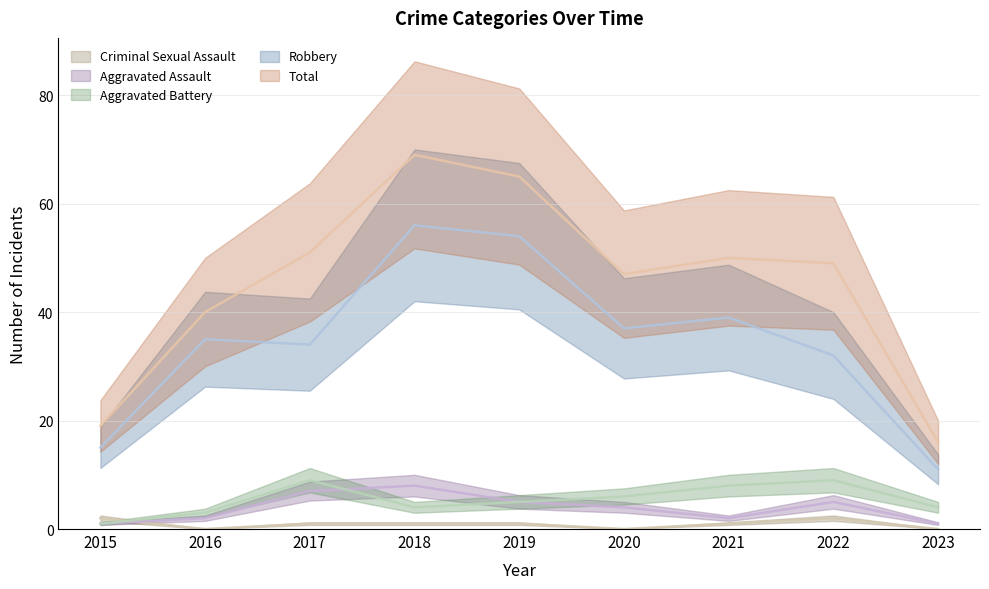

Reading left to right, what are all the values shown in this chart?

Aggravated Assault: 1	2	7	8	5	4	2	5	1
Aggravated Battery: 1	3	9	4	5	6	8	9	4
Criminal Sexual Assault: 2	0	1	1	1	0	1	2	0
Robbery: 15	35	34	56	54	37	39	32	11
Total: 19	40	51	69	65	47	50	49	16